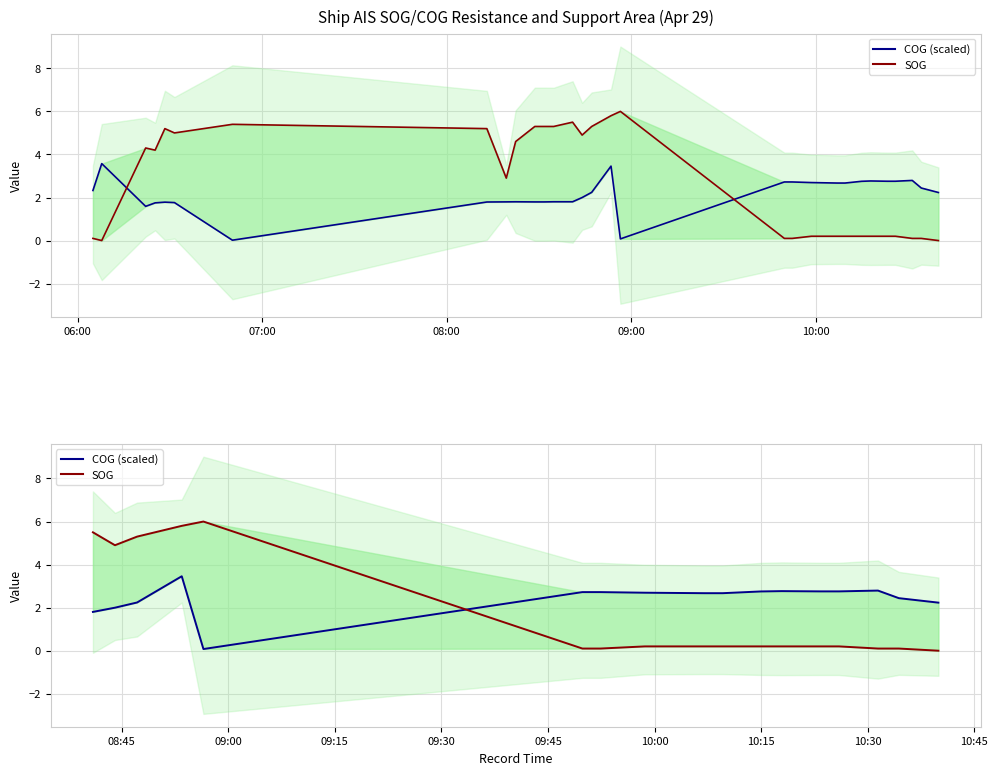

How many data points does each series have?

40